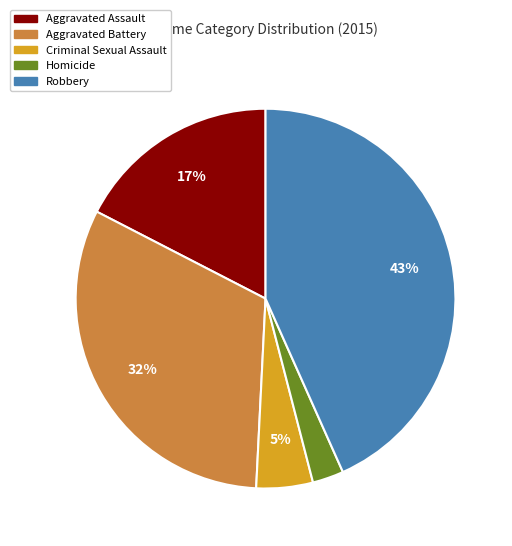

Does Criminal Sexual Assault represent more than half of the total?

No